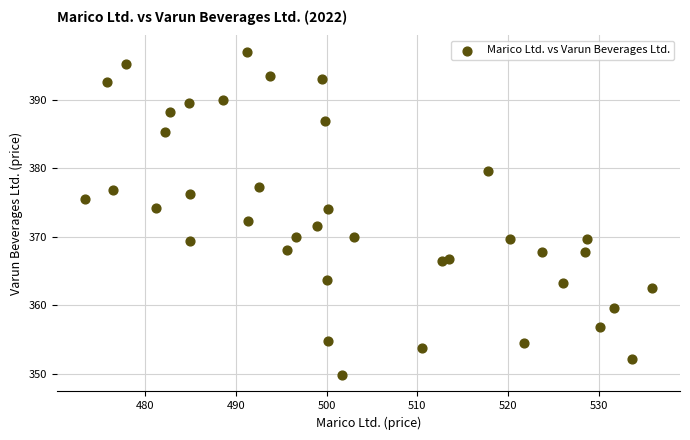

What is the range of Y values (max minus min)?

47.2